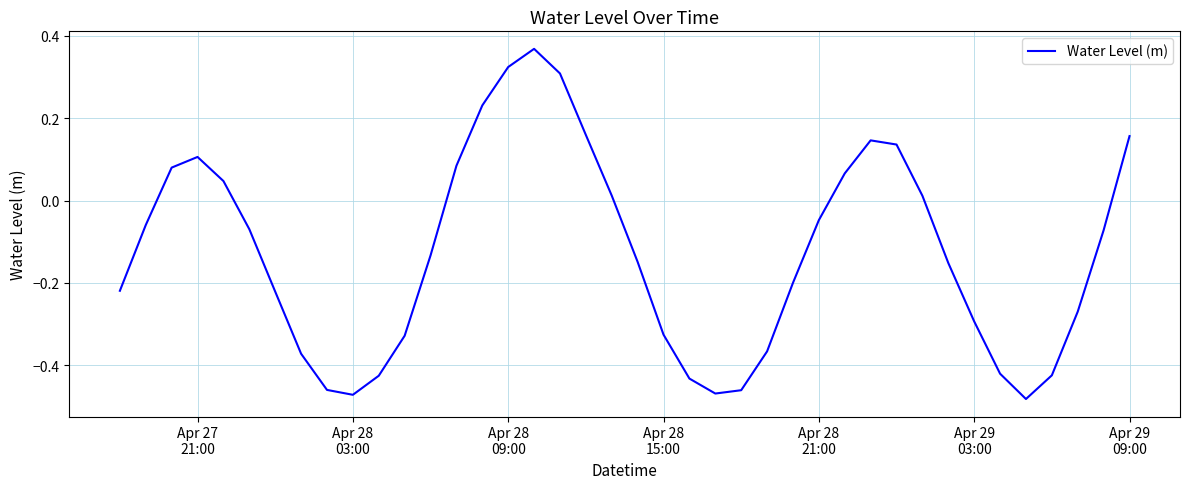

What is the difference between the maximum and minimum values?

0.9